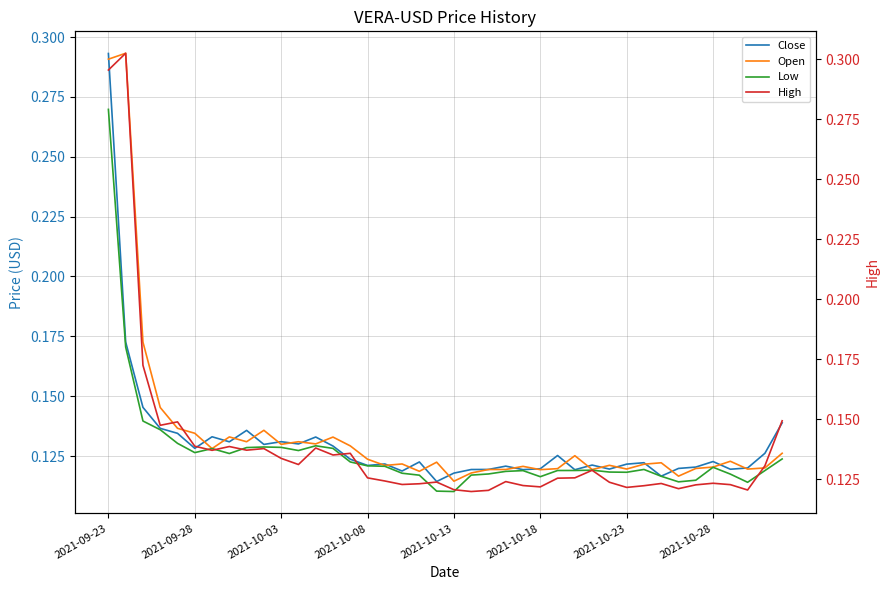

At how many categories does at least one series exceed 0?

40